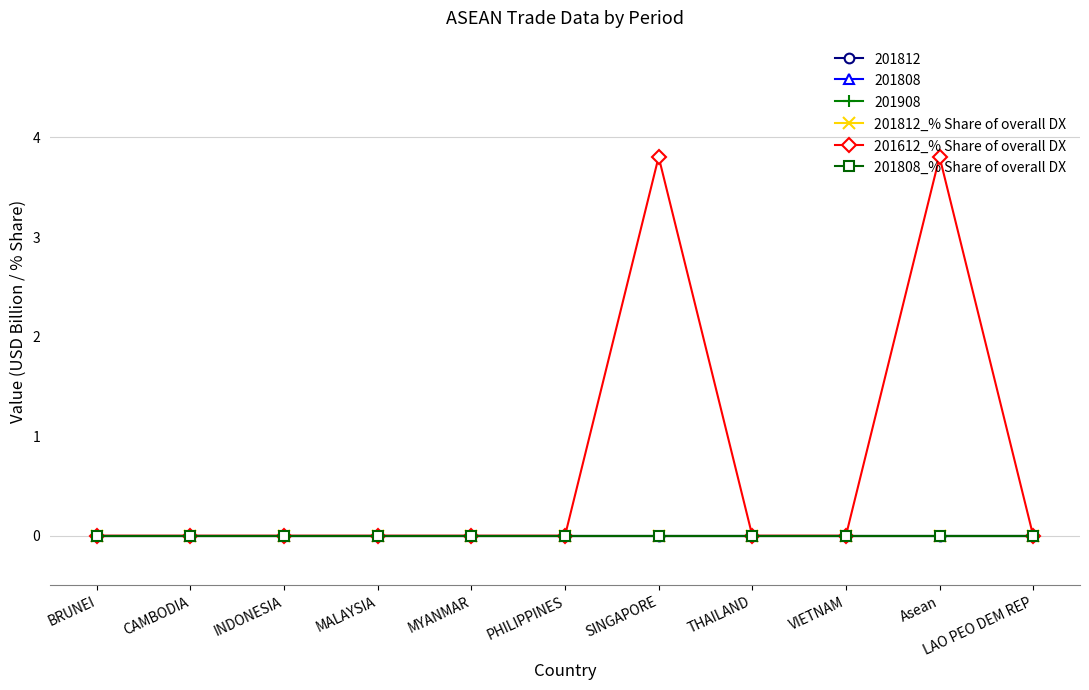

Where is 201808_% Share of overall DX nearest to the value 0?

BRUNEI